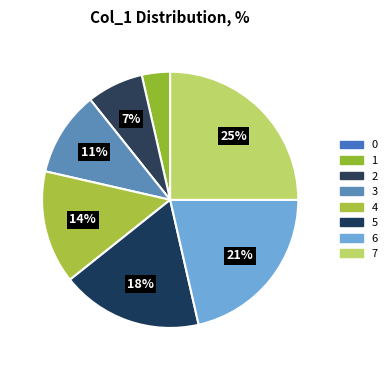

To the nearest percent, what is the difference between the largest and smallest slice percentages?

25%